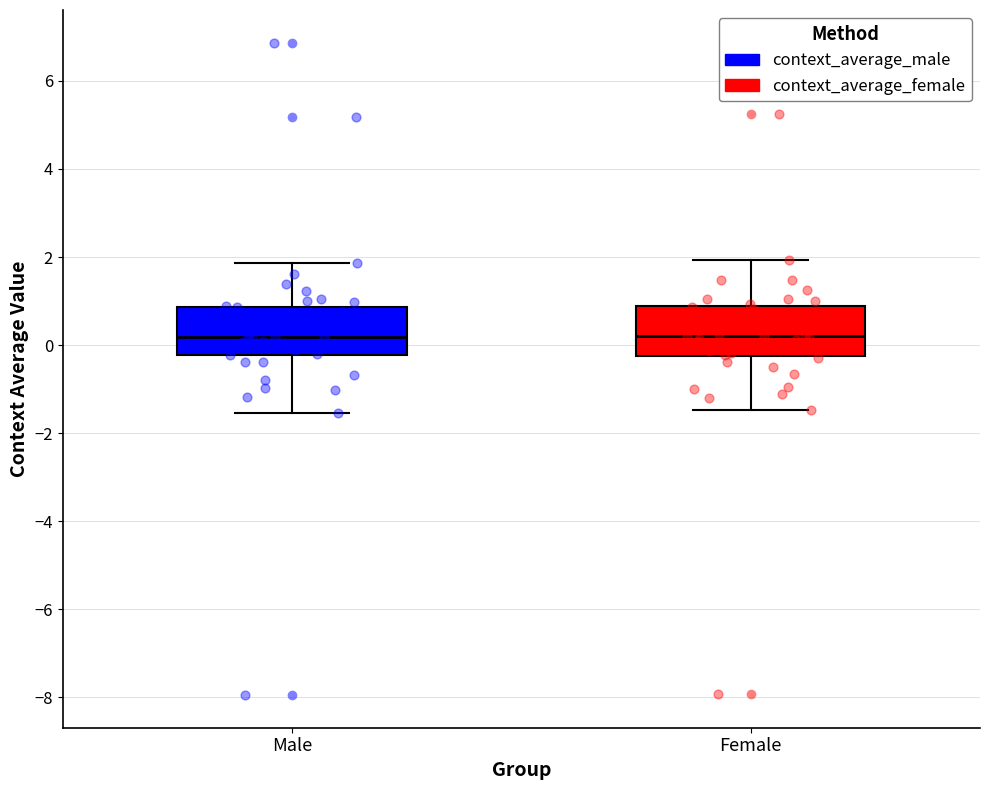

Where does the upper whisker of the box for Female end on the y-axis? The values are not printed on the chart, so give them approximately, as read against the axis.

2.0